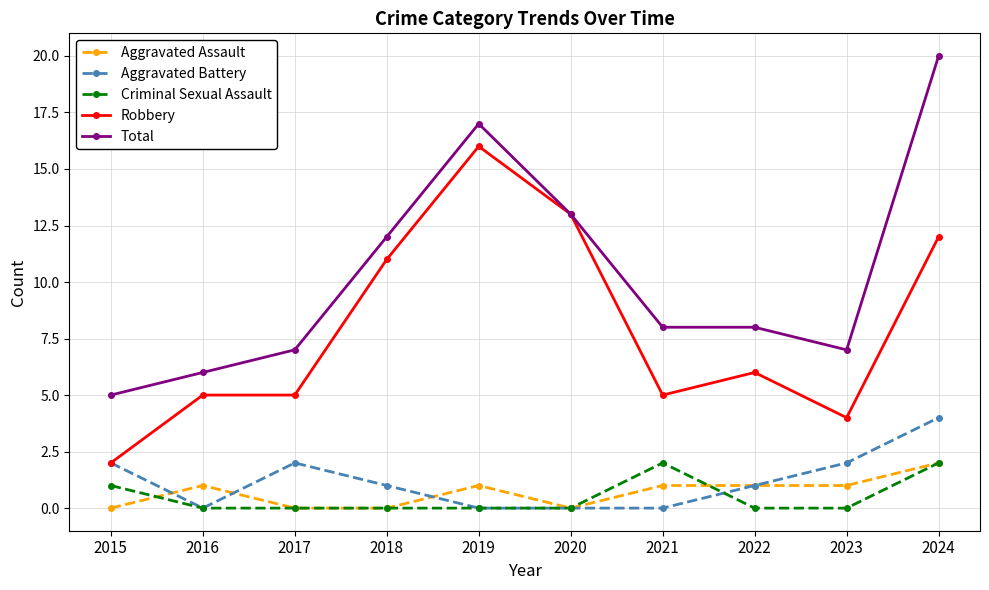

True or false: Aggravated Assault and Aggravated Battery cross at least once.

True